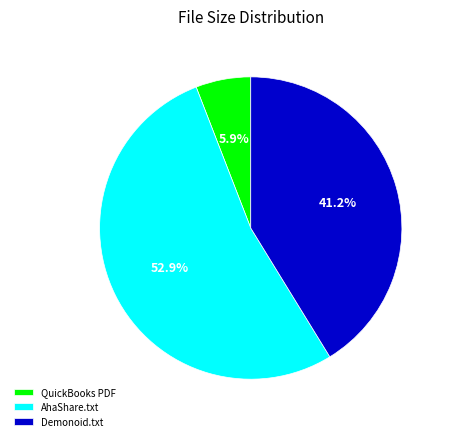

What percentage do Demonoid.txt and QuickBooks PDF together represent?

47.1%